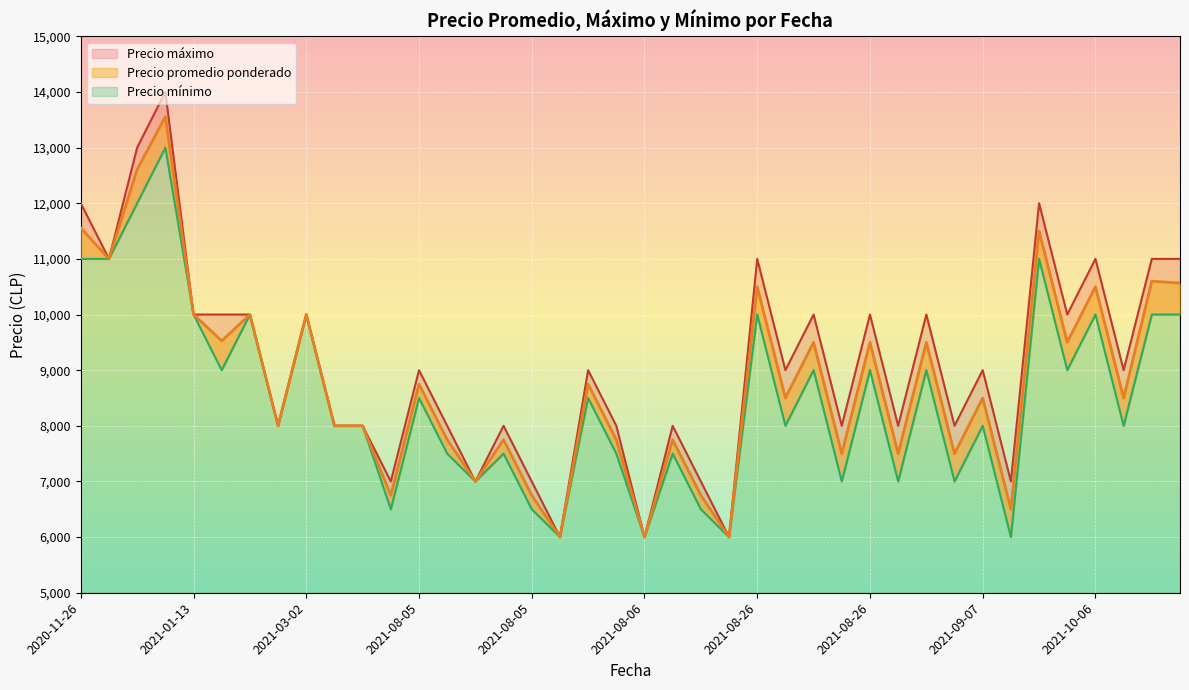

True or false: Precio minimo and Precio promedio ponderado intersect in this chart.

False